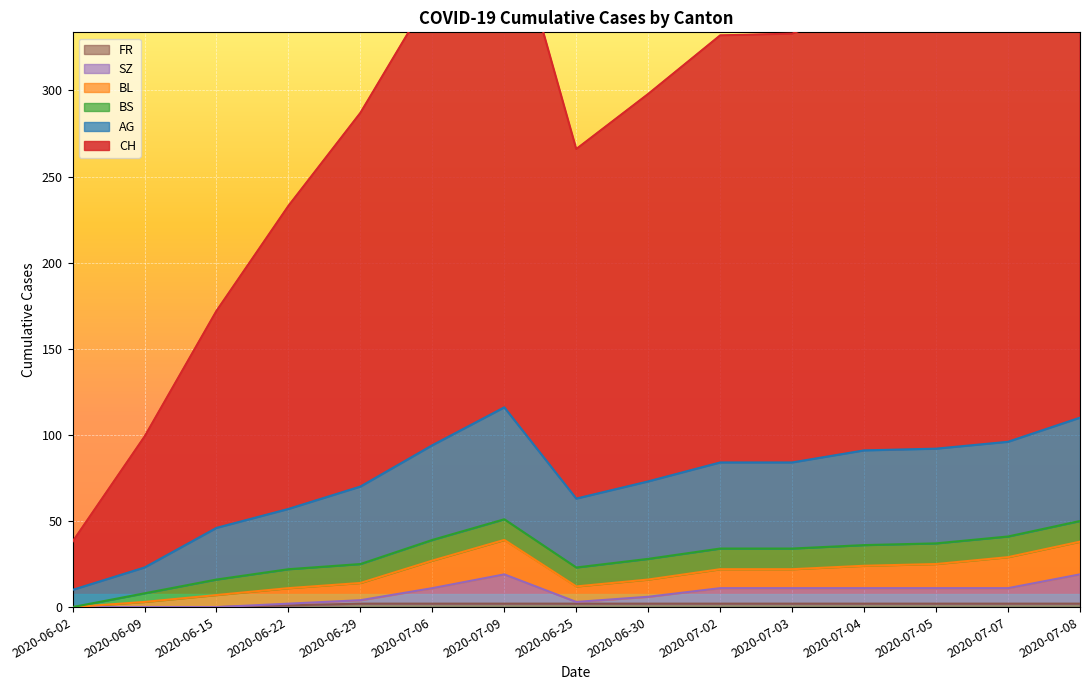

How many categories are shown in the chart?

15